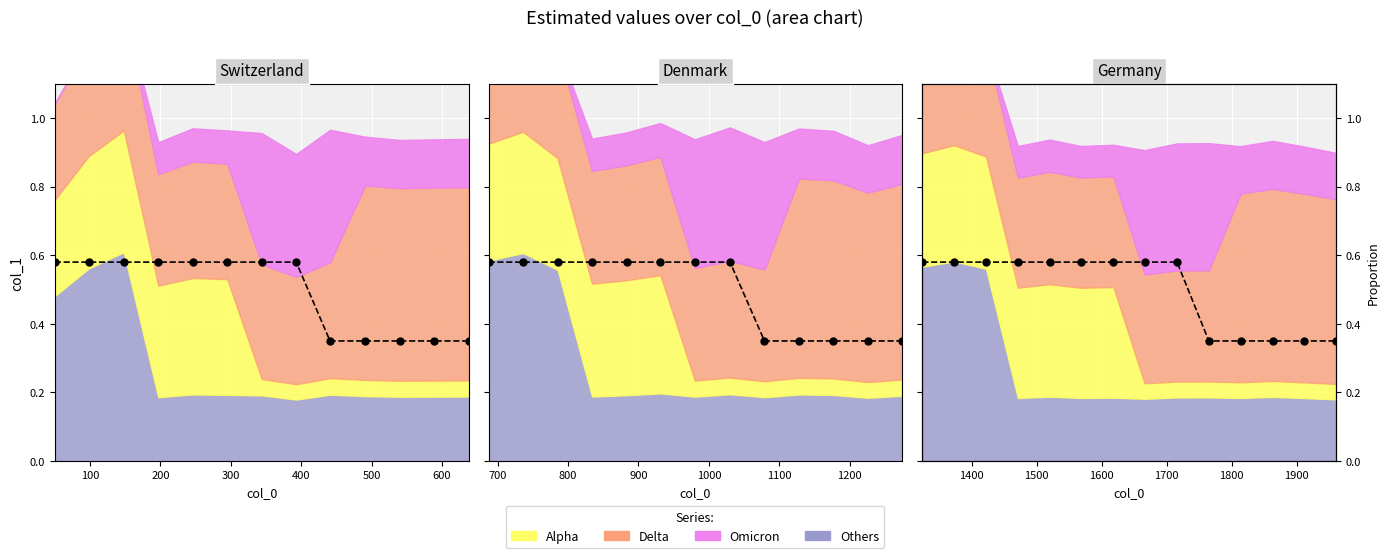

The value at 0 is 0.3. True or false?

False